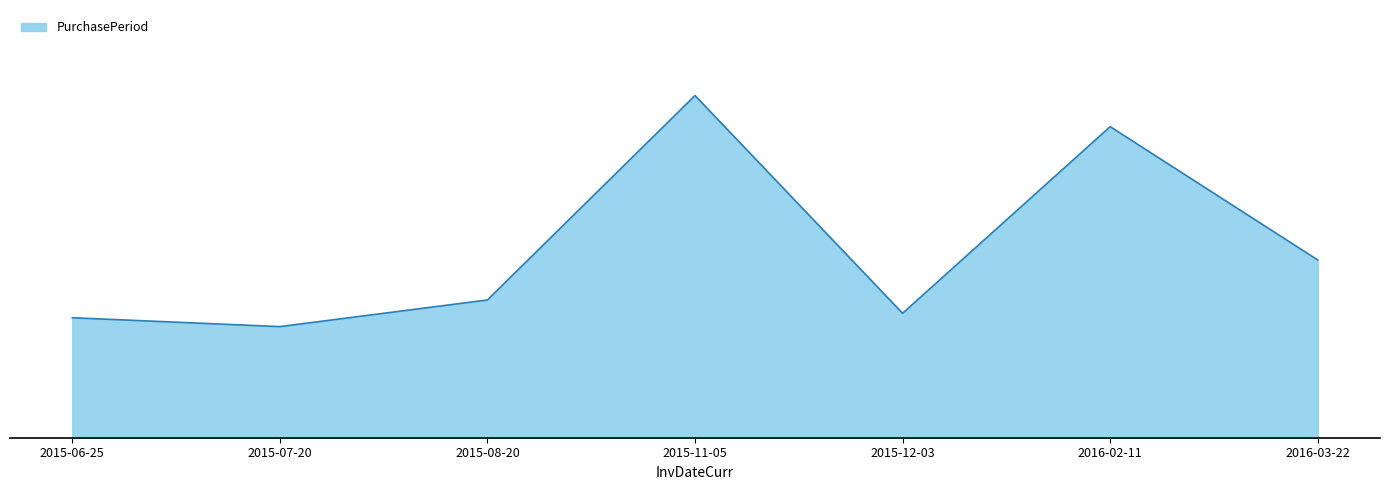

Does the chart have visible grid lines?

Yes